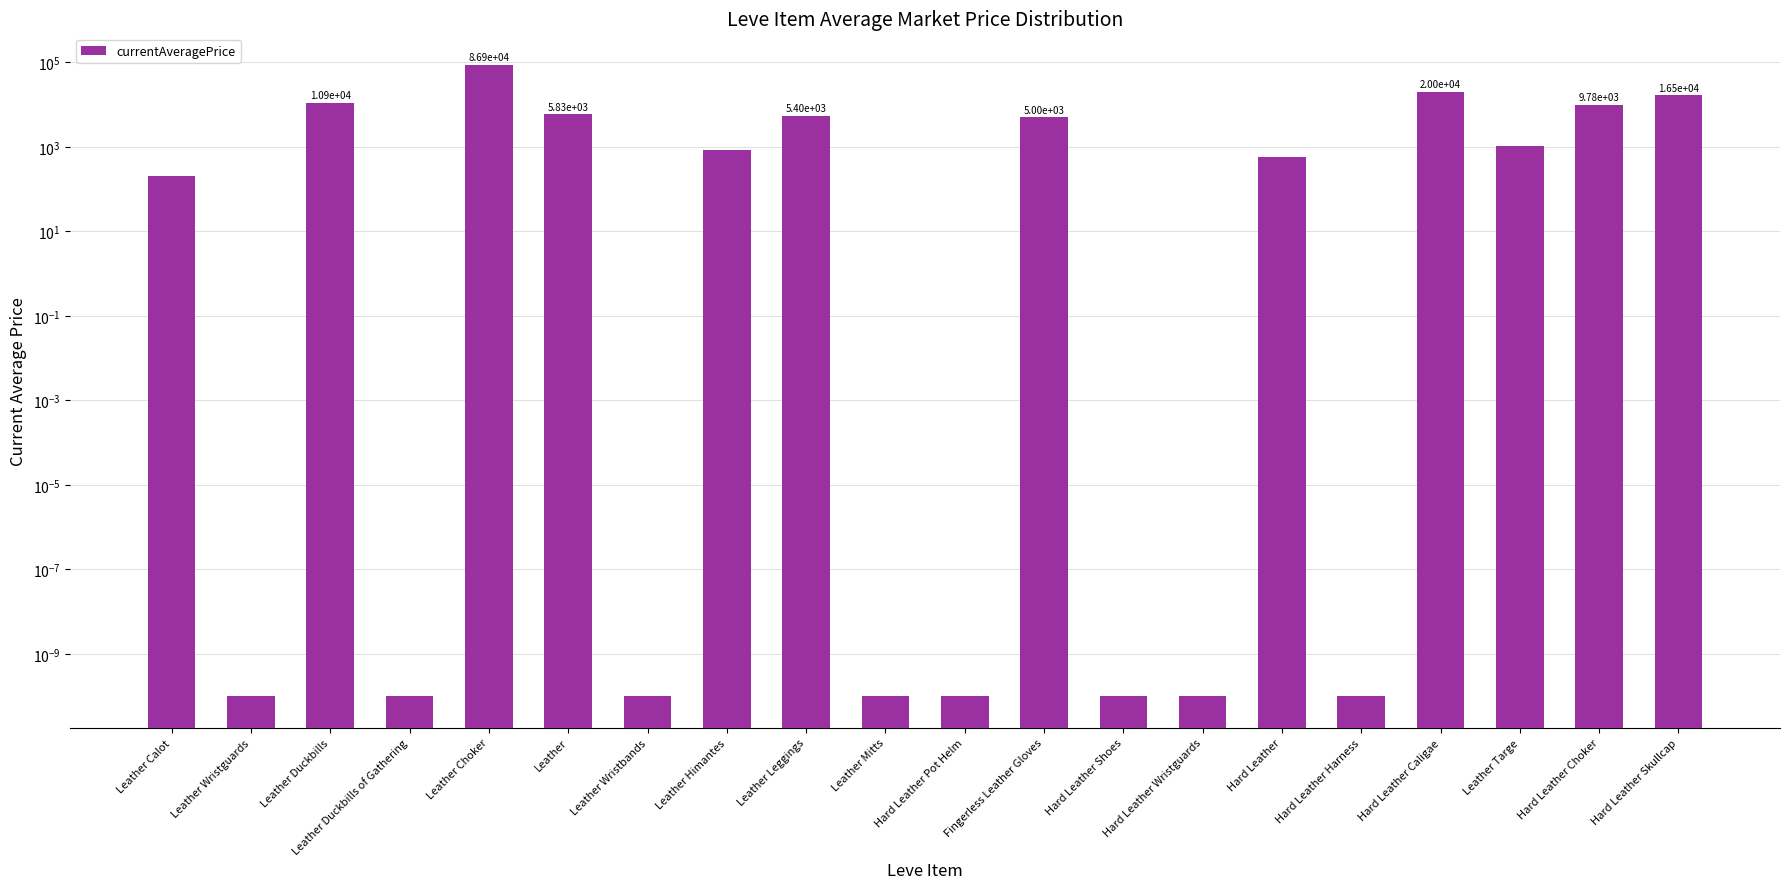

What is the average value?

8148.3